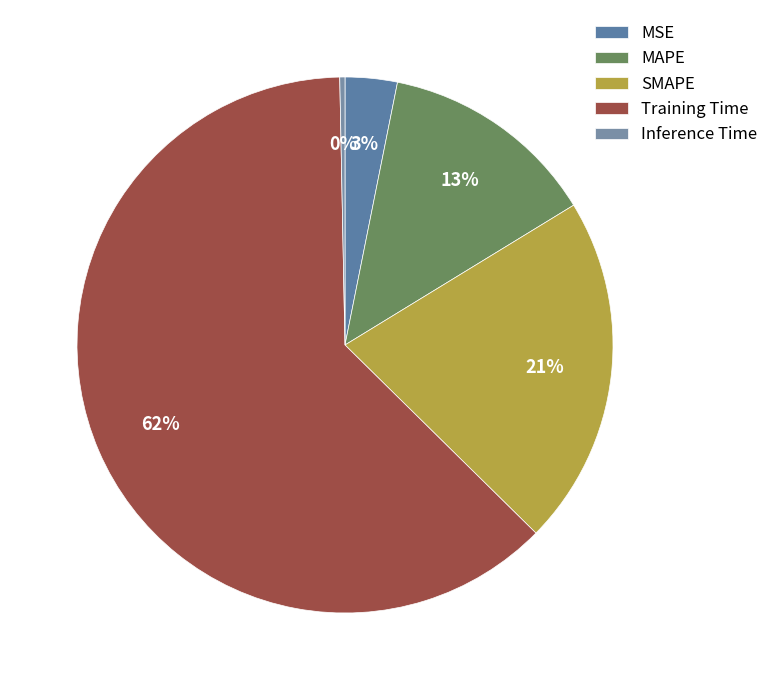

Which slice is the smallest?

Inference Time